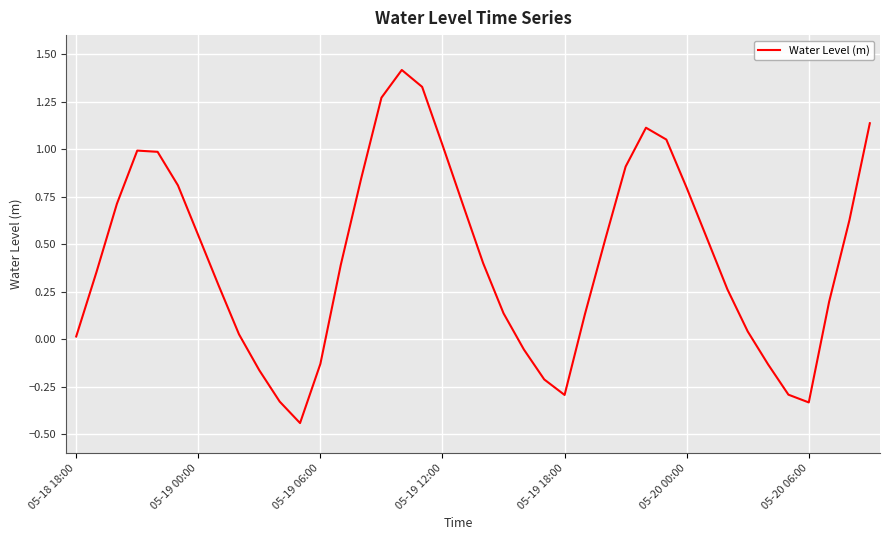

What is the maximum value shown in the chart?

1.4